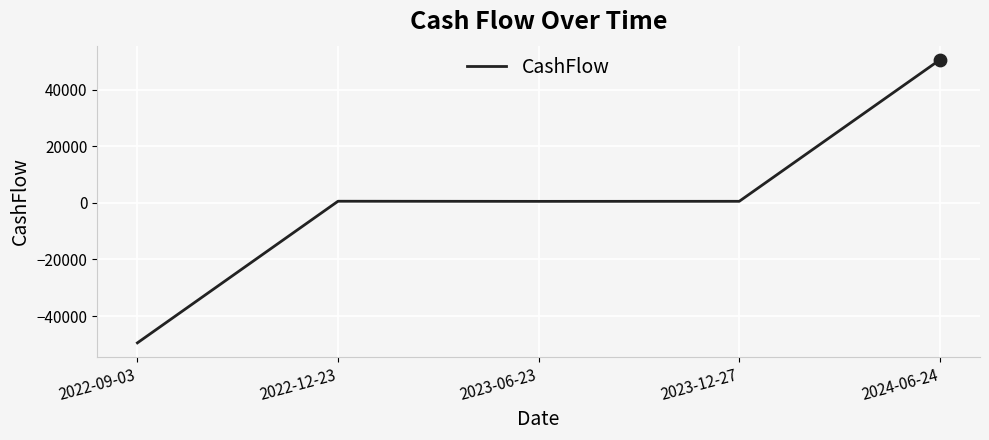

Which has a higher value, 2024-06-24 or 2023-12-27?

2024-06-24